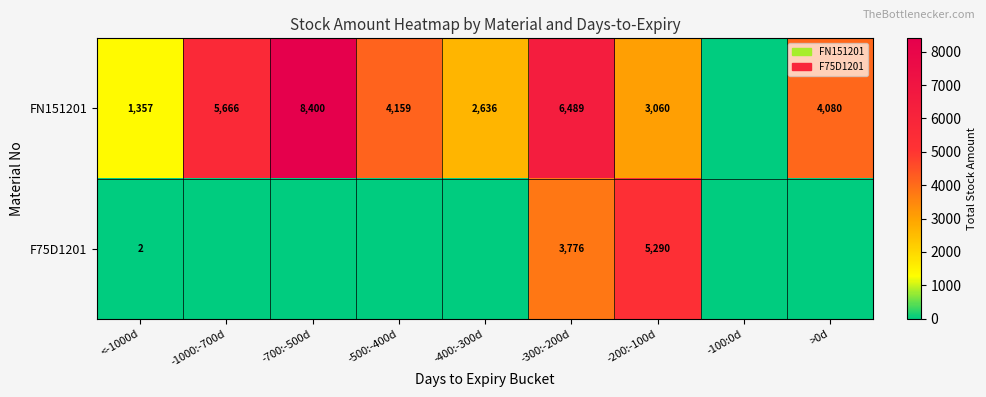

How many distinct data groups are displayed?

2